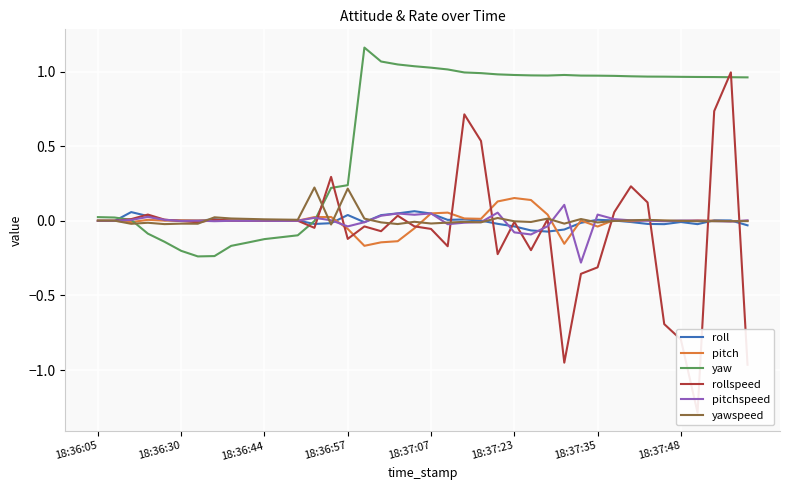

What is the minimum value for pitchspeed?

-0.3